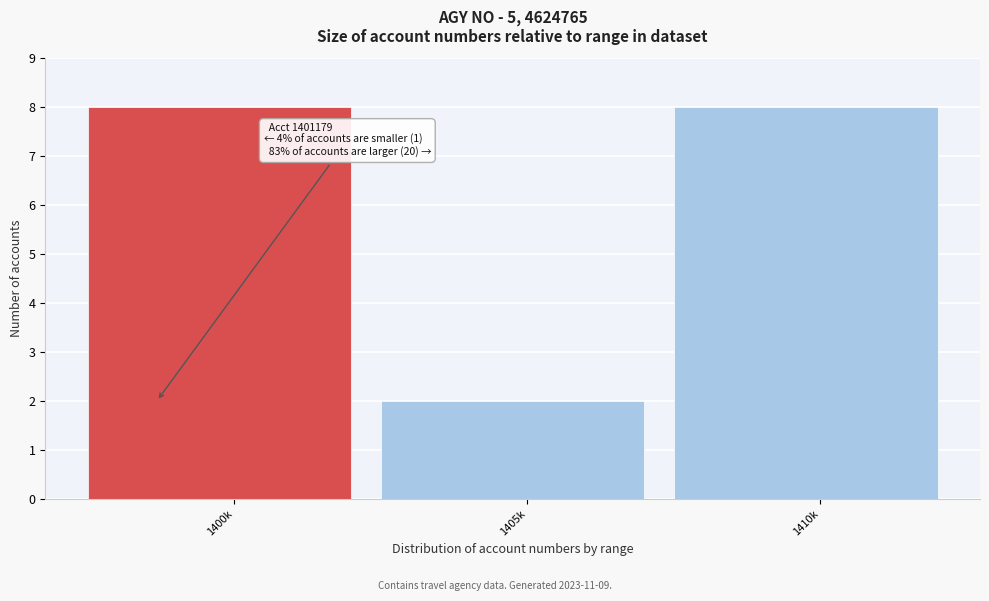

Reading left to right, list all the values displayed in this chart.

1400k=8	1405k=2	1410k=8